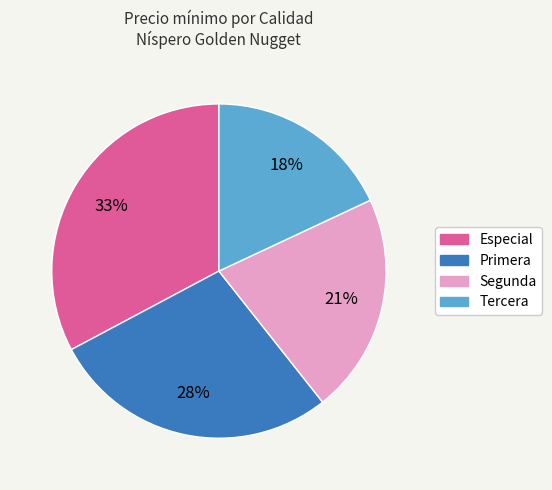

Is it true that Primera is 42% of the pie?

False